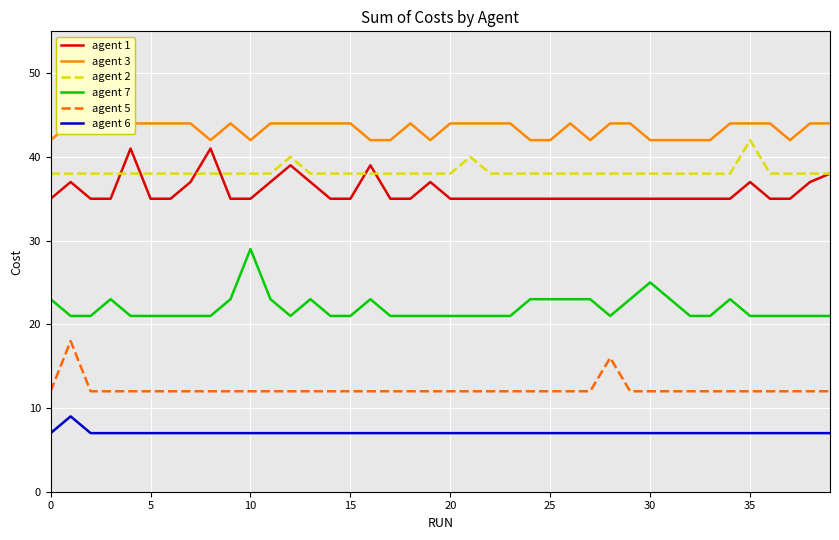

How many lines are shown in the chart?

6